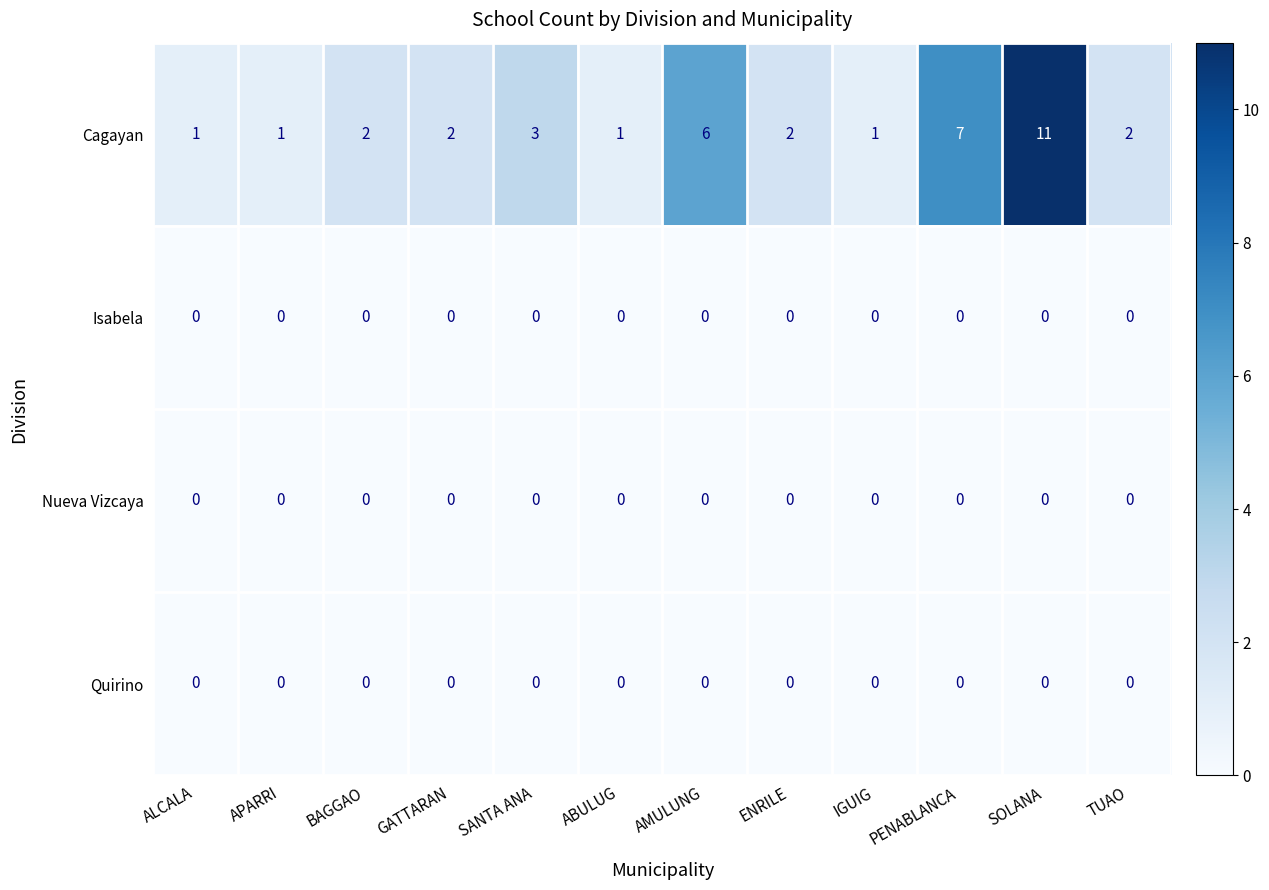

At which label is Cagayan closest to 6?

AMULUNG